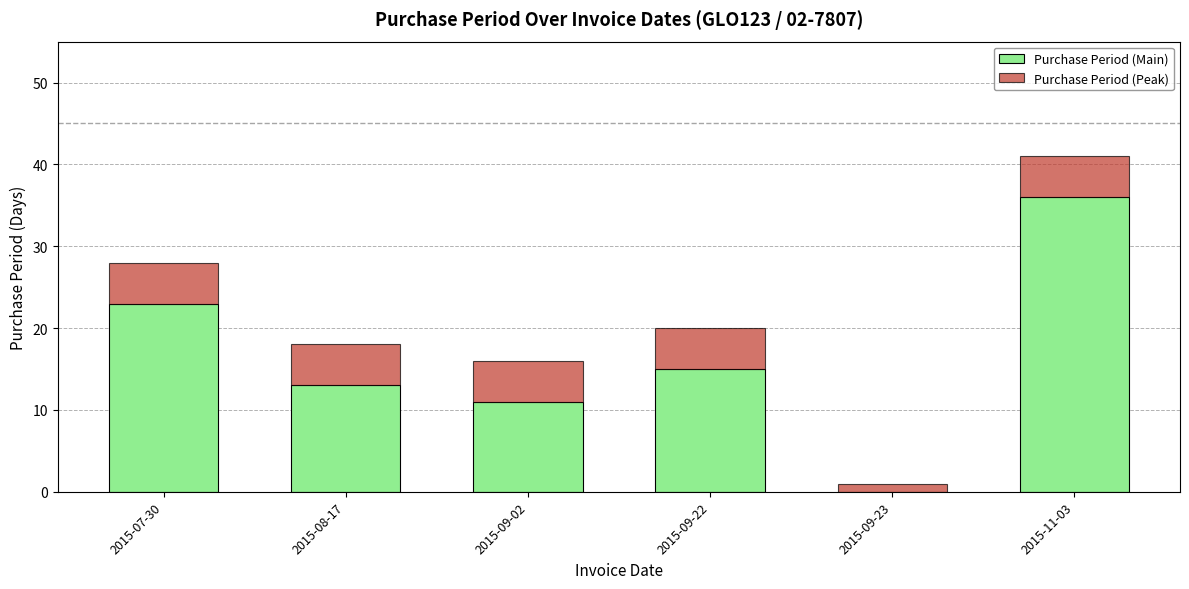

What is the total value across all series at 2015-09-22?

20